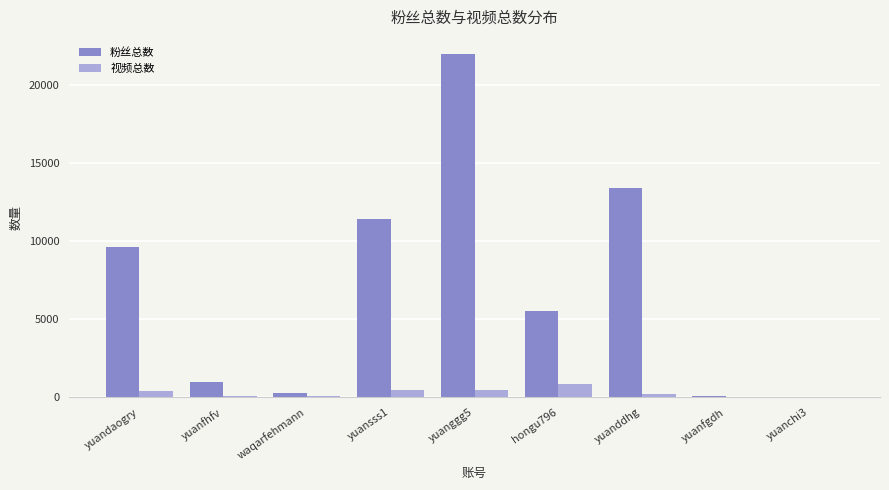

At which category is the sum across all series the highest?

yuanggg5